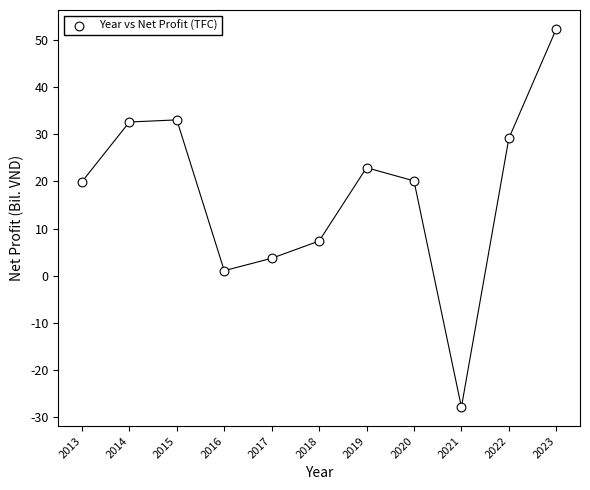

What Y value in the scatter plot is closest to 12?

7.4